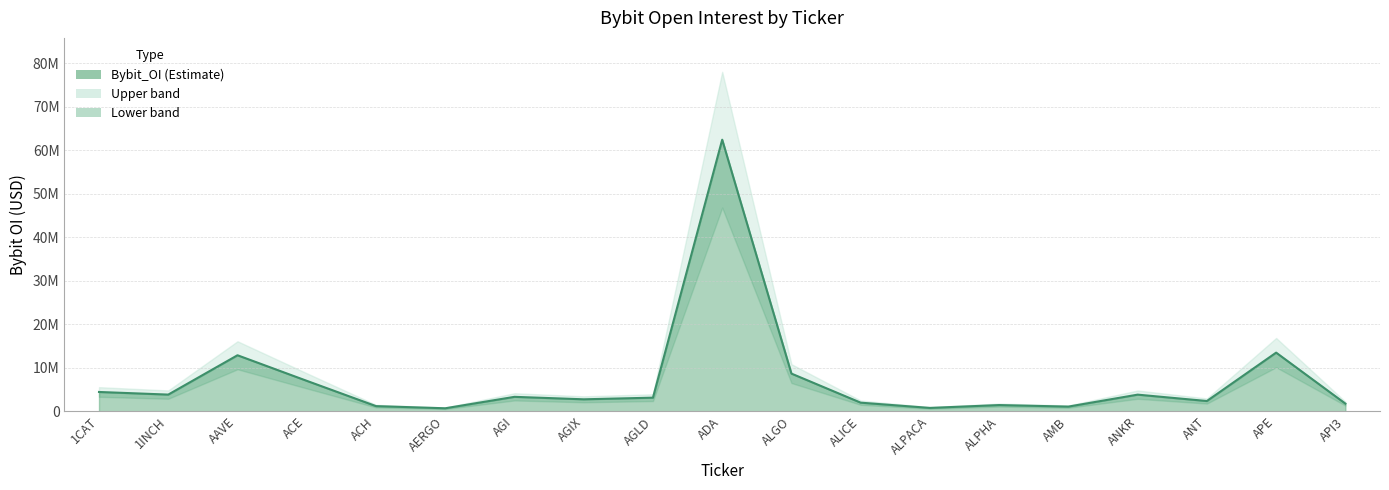

Reading right to left, what are all the values shown in this chart?

1749306	13473676	2346936	3812421	1062709	1415799	758839	1966595	8650835	62437101	3116764	2739278	3307562	676804	1175681	6990879	12868887	3823043	4425663